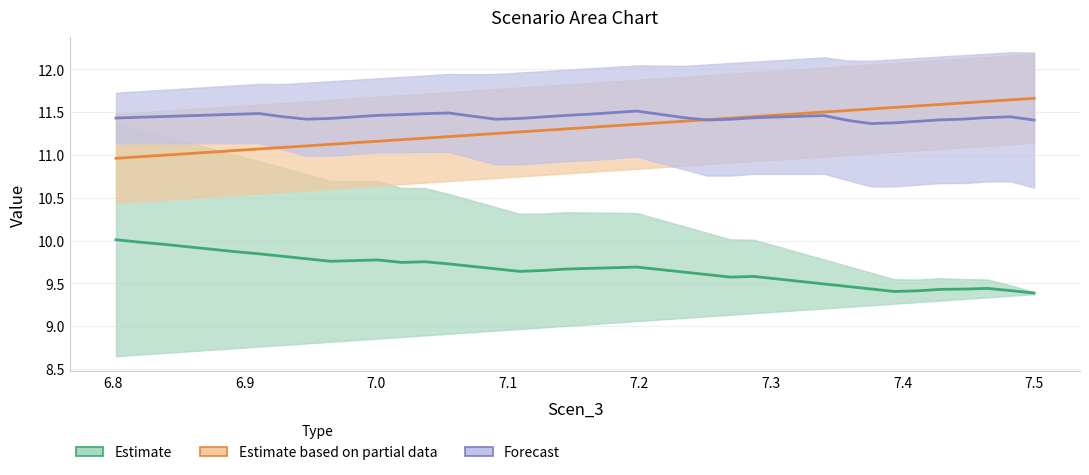

True or false: Scen_4 / Scen_15 (Estimate) and Scen_7 / Scen_18 (Partial Estimate) cross at least once.

False